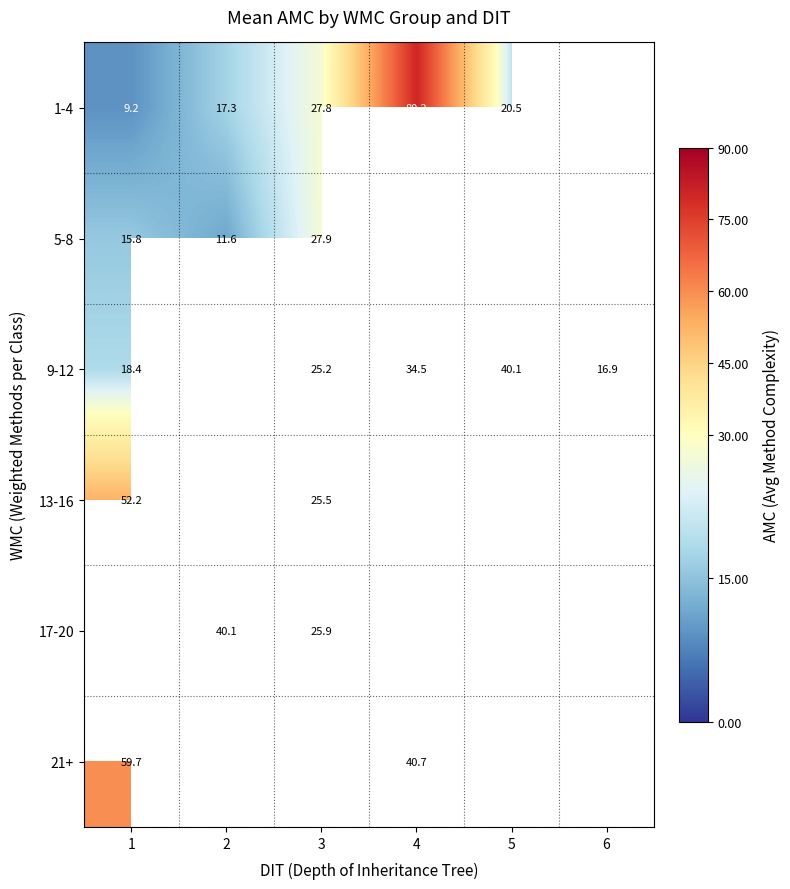

Which category has the highest value in the 5-8 series?

3